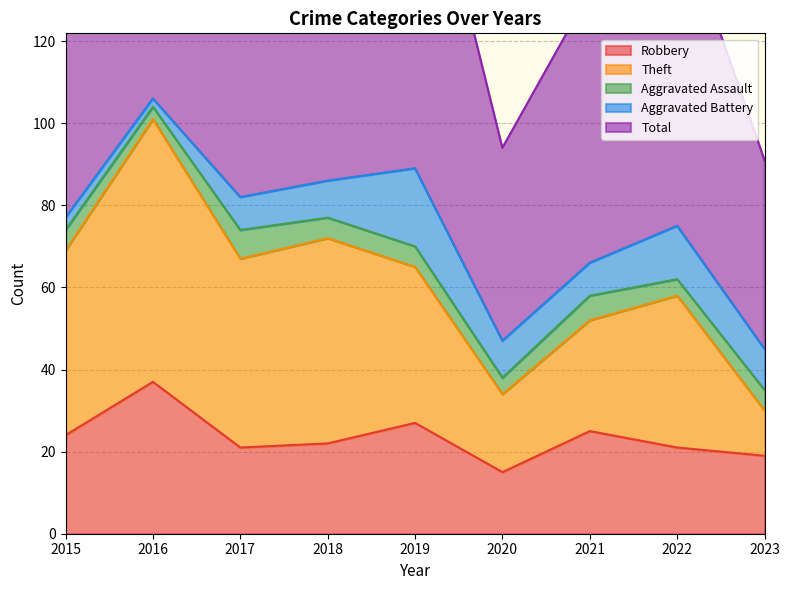

Between 2019 and 2022, which series saw the biggest shift?

Total